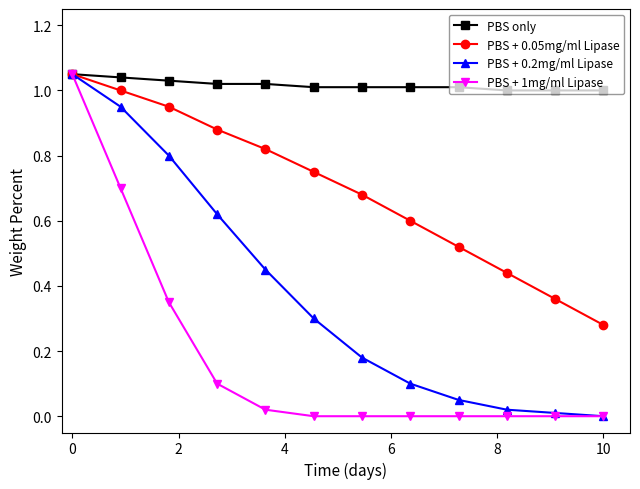

True or false: PBS + 0.05mg/ml Lipase has more than 2 interior local peaks.

False